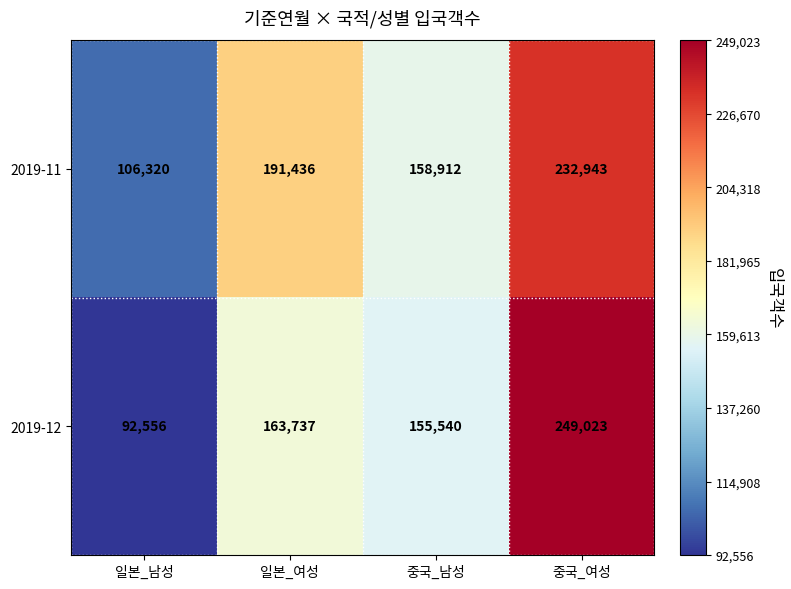

What is the total value across all series at 중국_여성?

481966